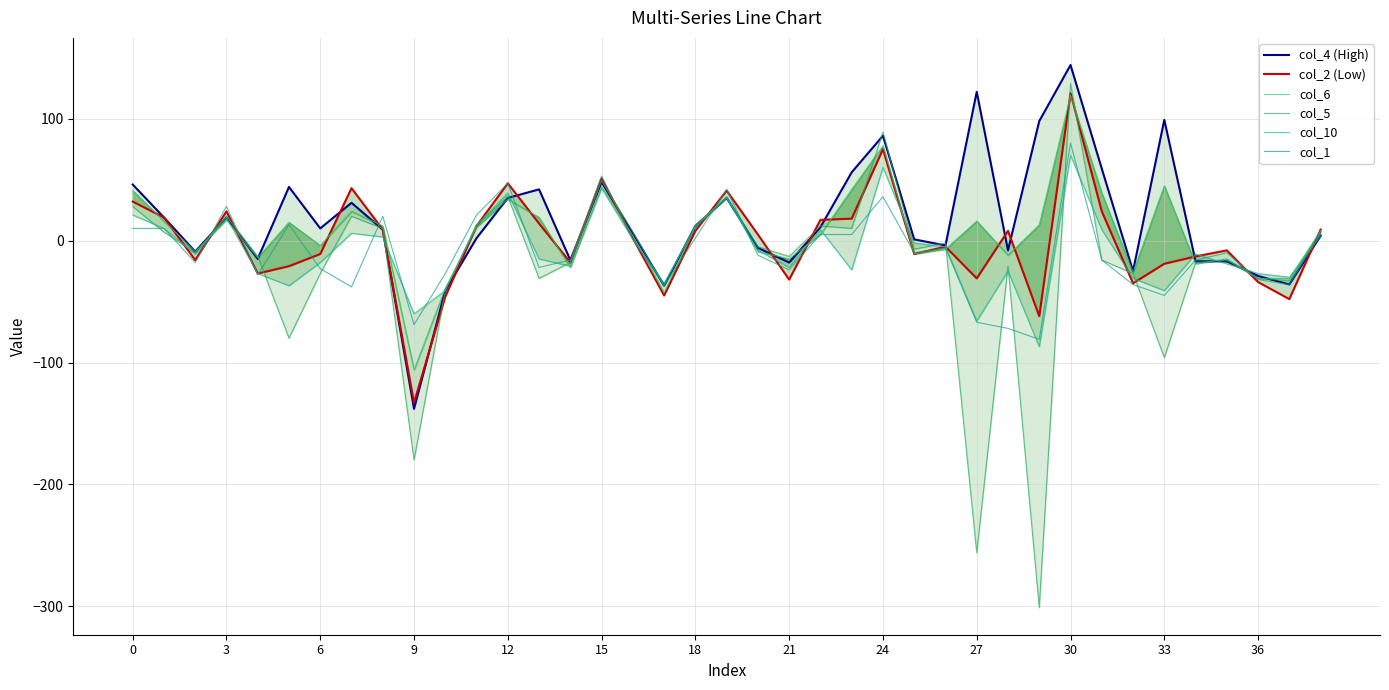

True or false: col_1 has a value of -45 at 33.

True